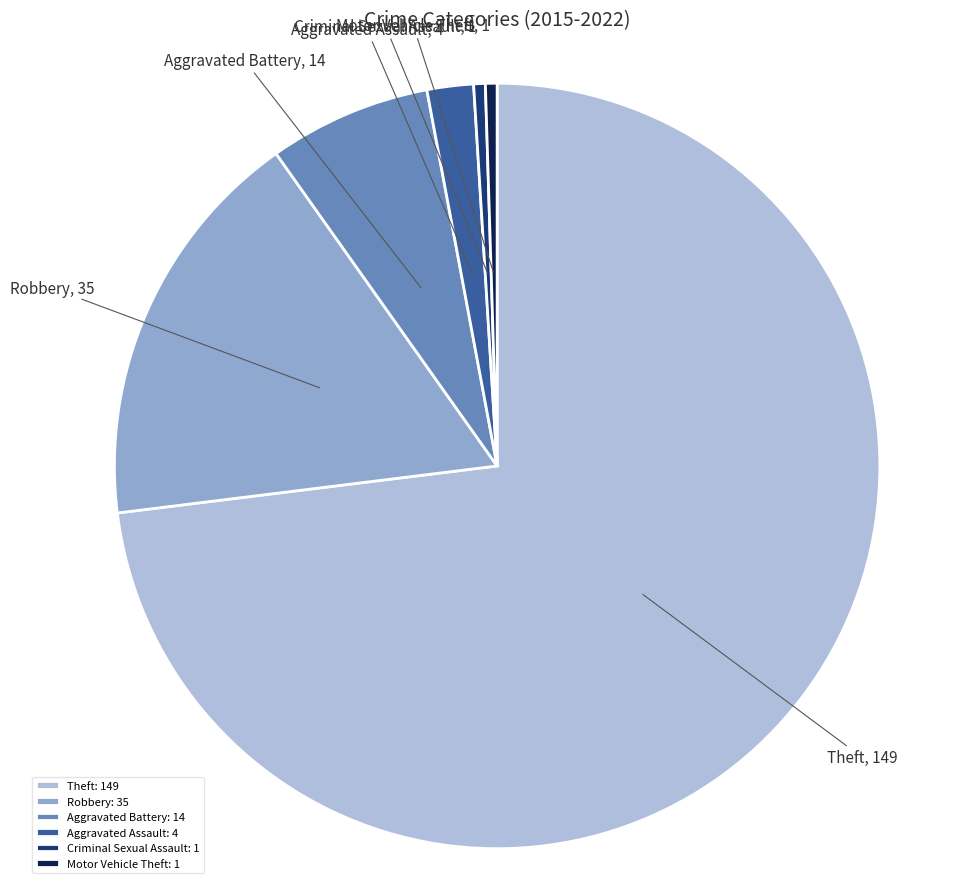

Which category accounts for the majority?

Theft